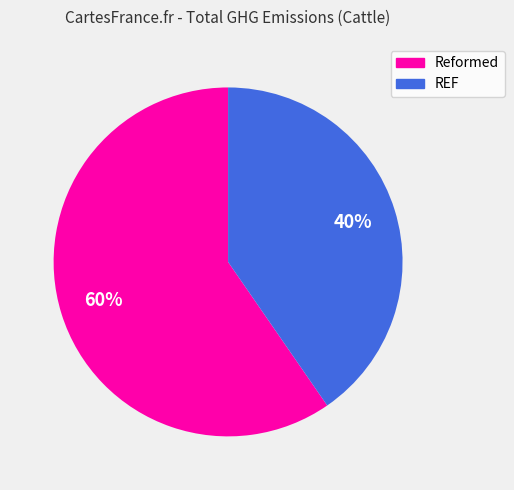

What is the smallest slice in the pie chart?

REF